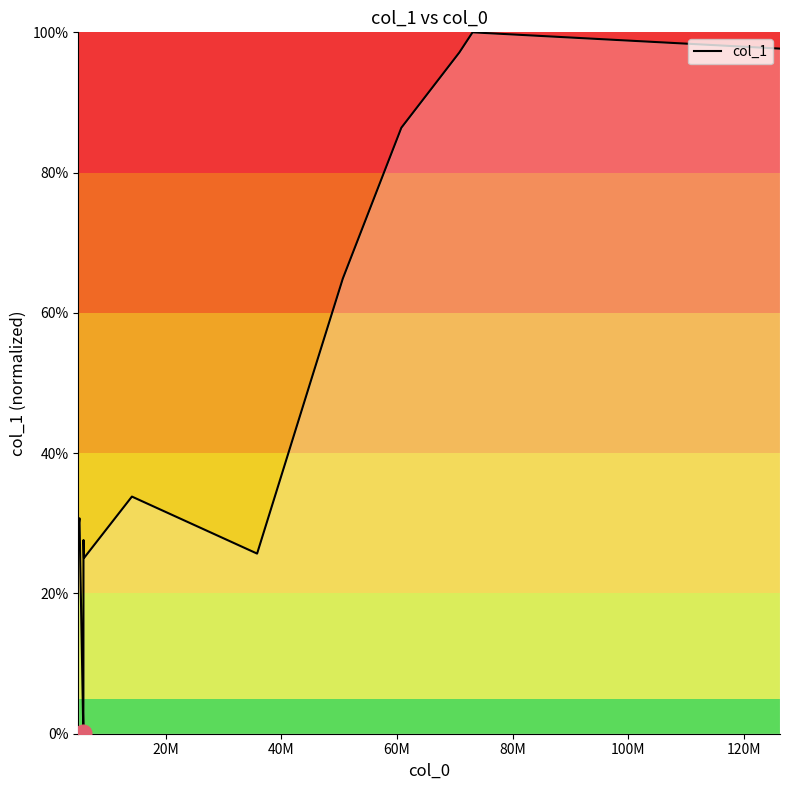

What is the difference between the maximum and minimum values?

99.9